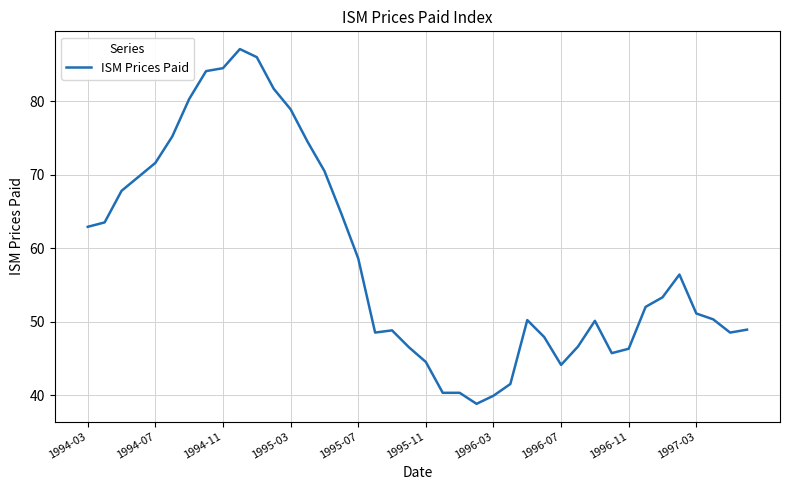

What is the smallest value displayed?

38.8